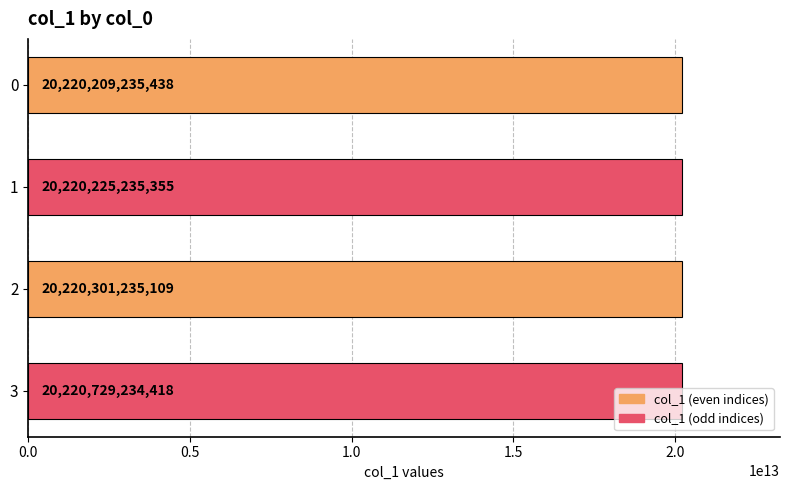

The value at 3 is 20220729234418. True or false?

True